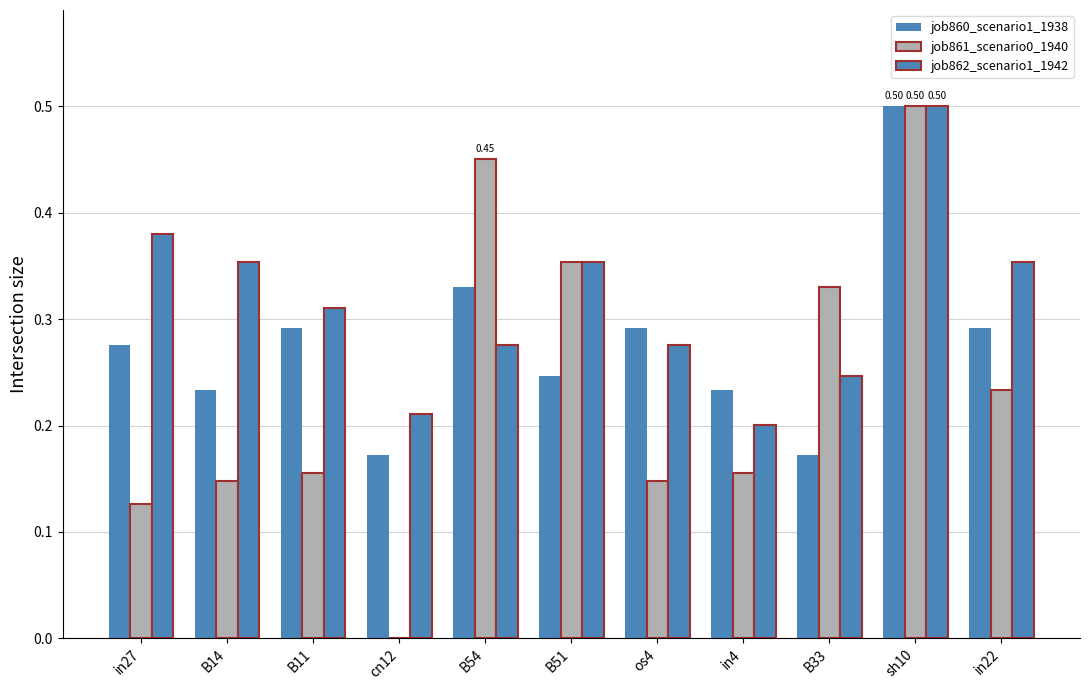

Are the bars grouped side by side (vs. stacked)?

Yes